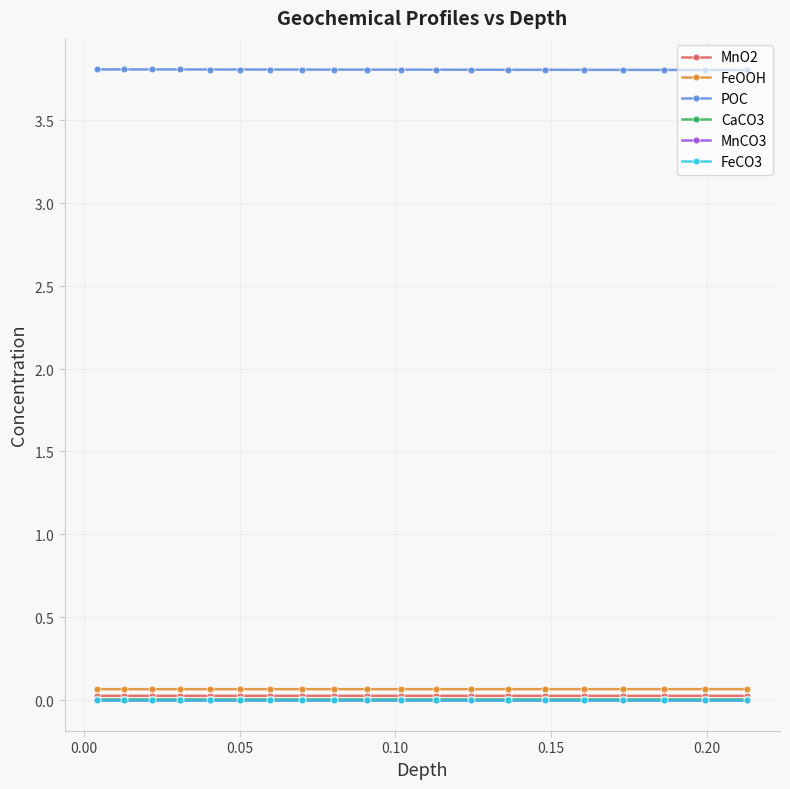

Does the chart have visible grid lines?

Yes